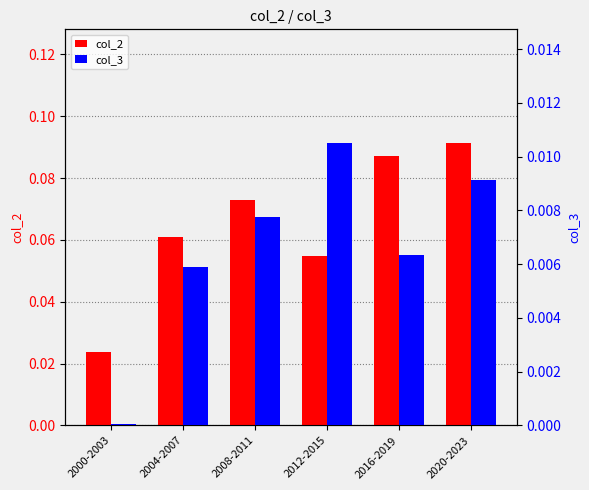

Which label corresponds to the smallest value in the chart?

2000-2003